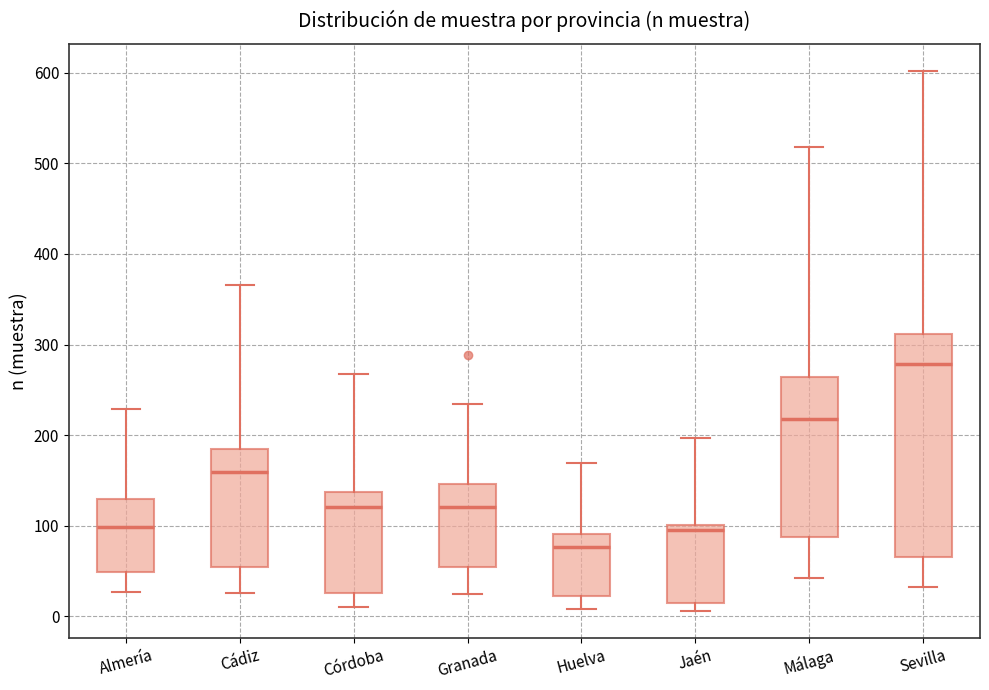

Which box is the tallest, from its lower edge to its upper edge?

Sevilla